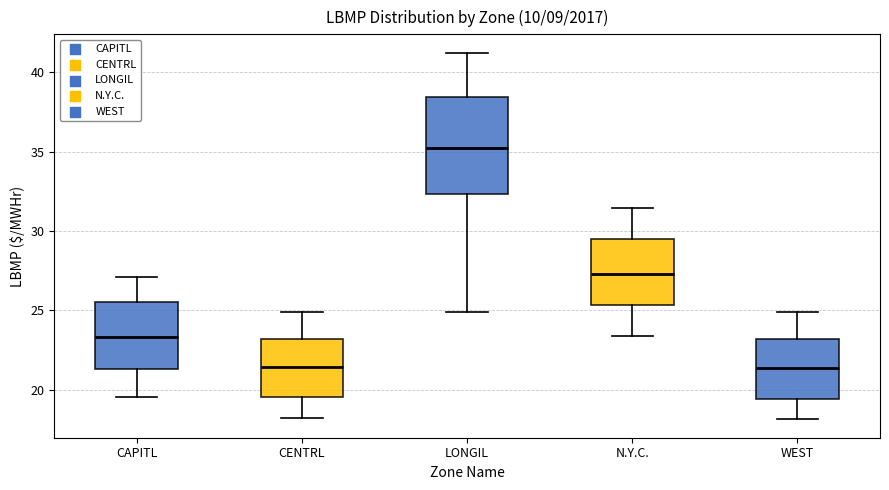

Comparing the boxes themselves (not the whiskers), which one is the tallest?

LONGIL